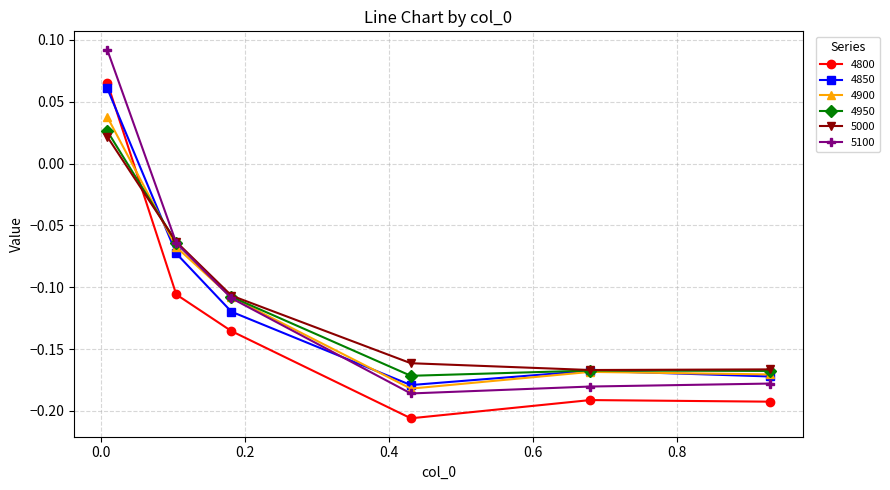

Which series has the widest spread of values?

5100